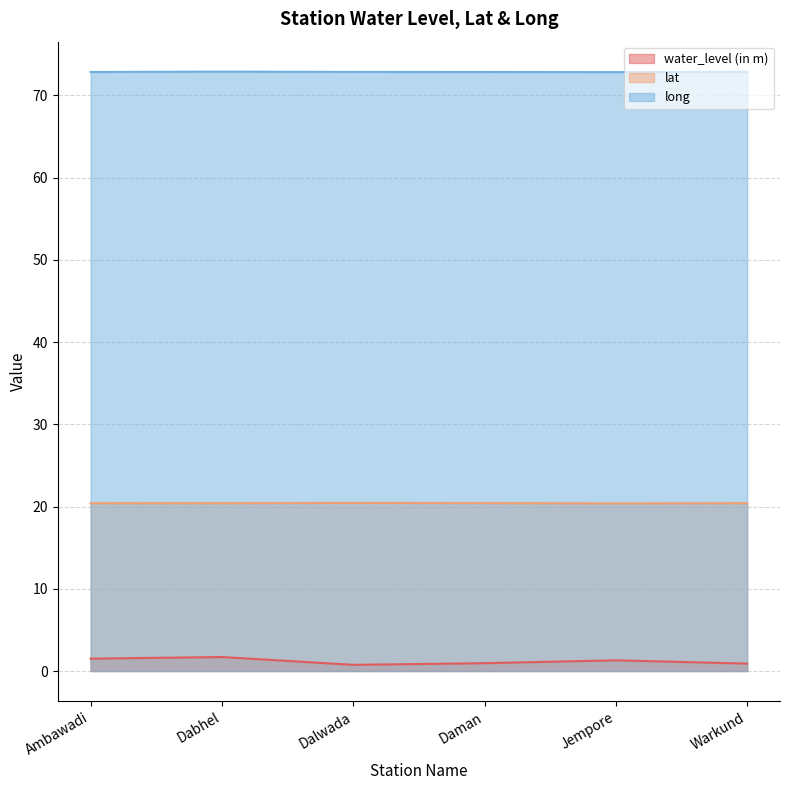

What is the total value across all series at Dabhel?

95.0